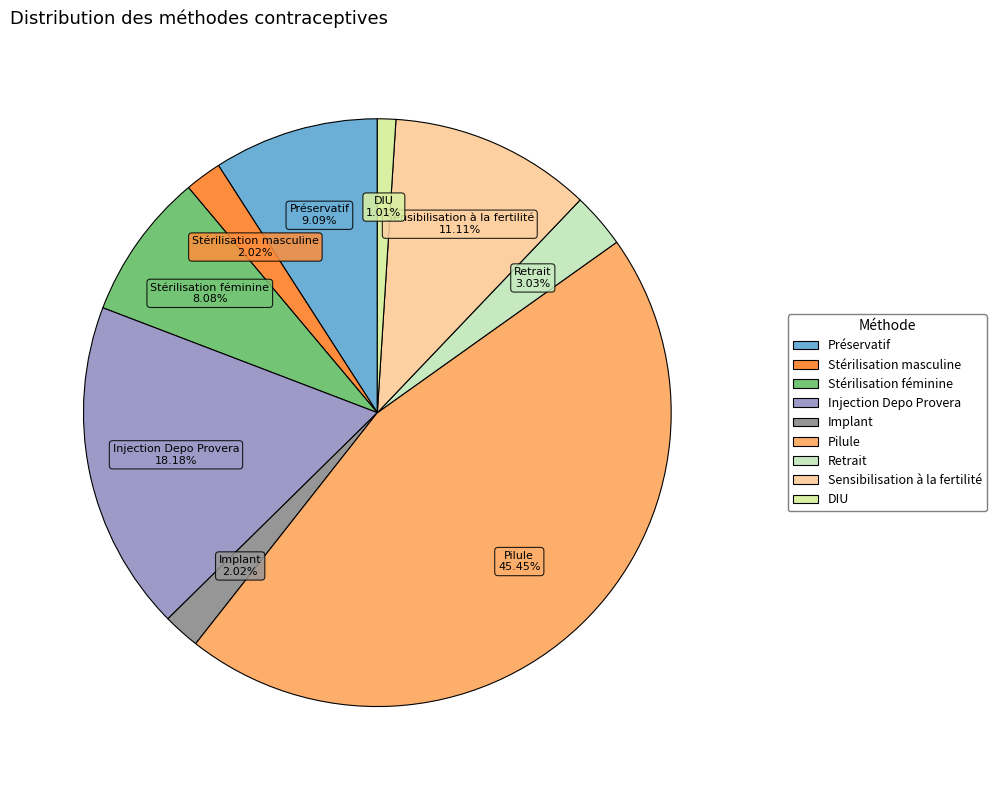

What percentage do Retrait and Pilule together represent?

48.5%